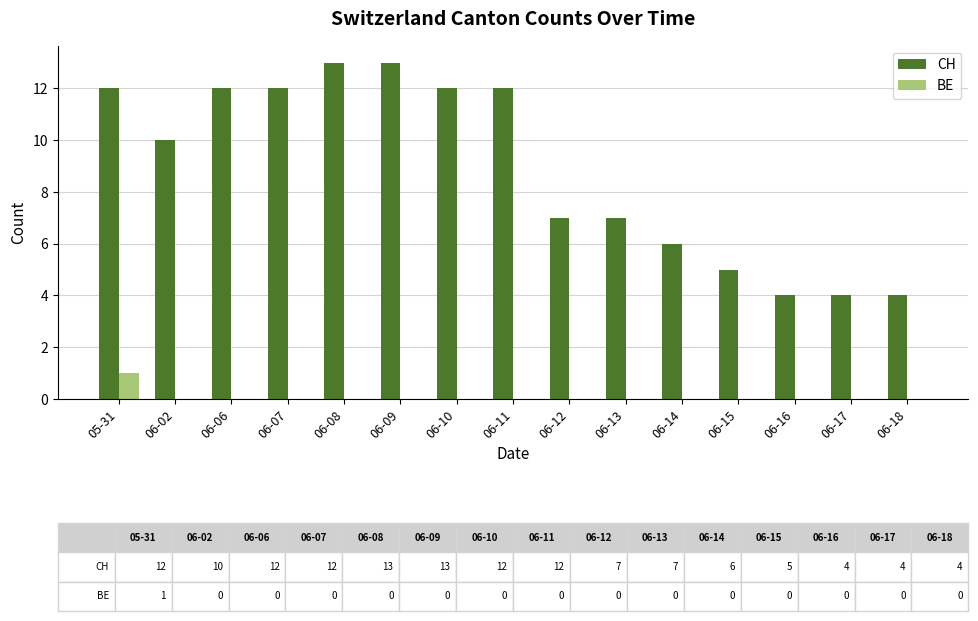

What is the sum of all CH values?

133